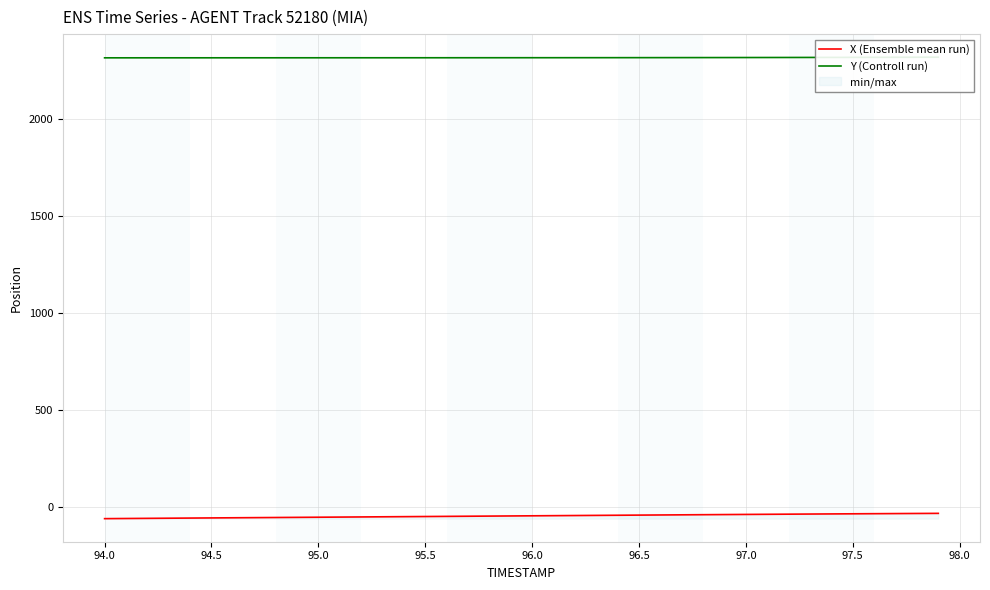

True or false: X (Ensemble mean run) has more than 1 points higher than both neighbors.

False